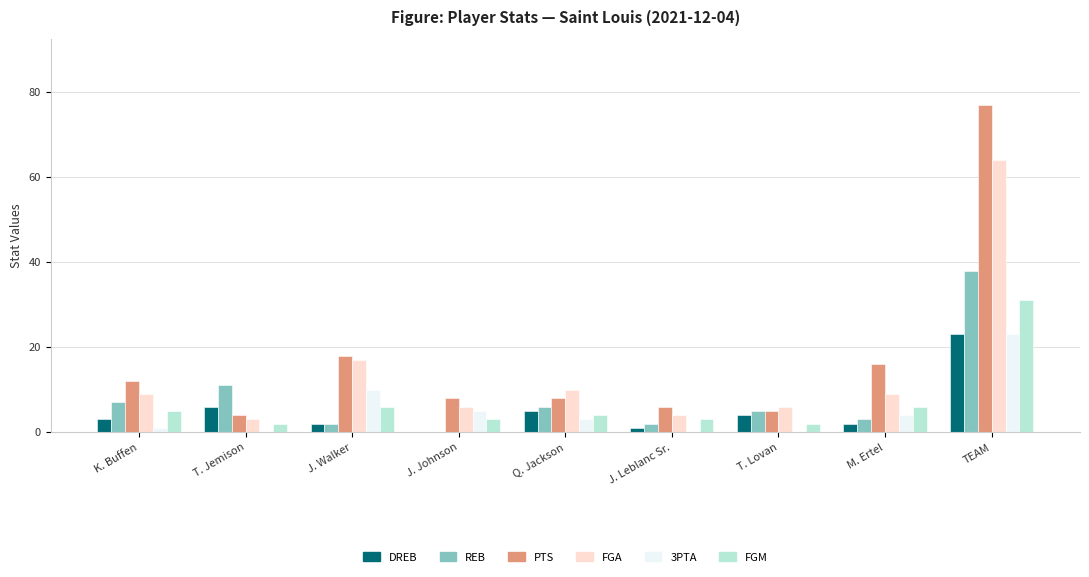

Which category has the highest value across all series?

TEAM